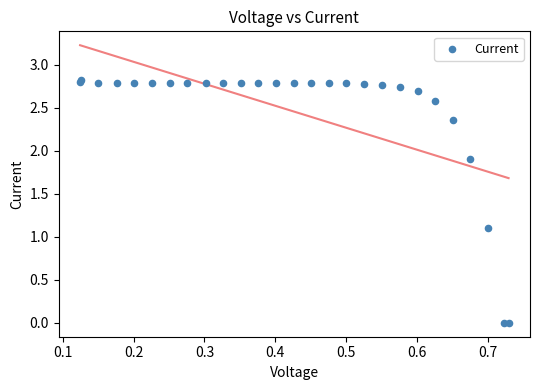

What Y value in the scatter plot is closest to 1?

1.1